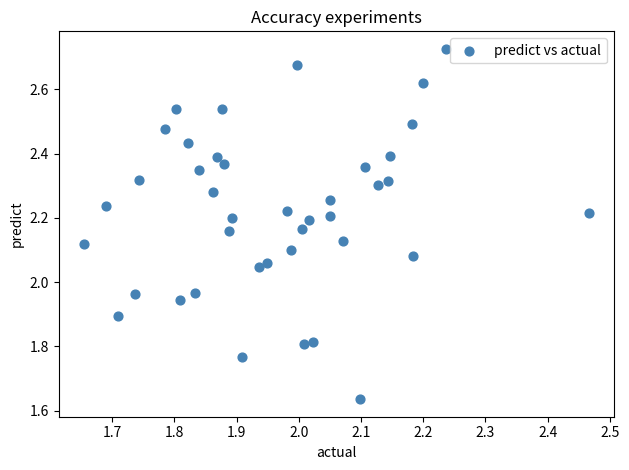

What is the range of Y values (max minus min)?

1.1